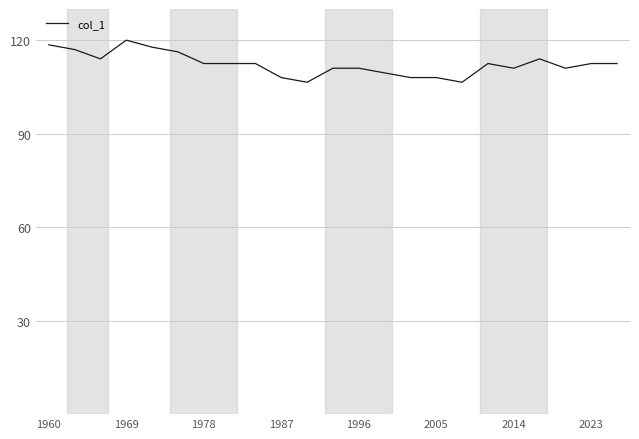

What is the smallest value displayed?

106.5